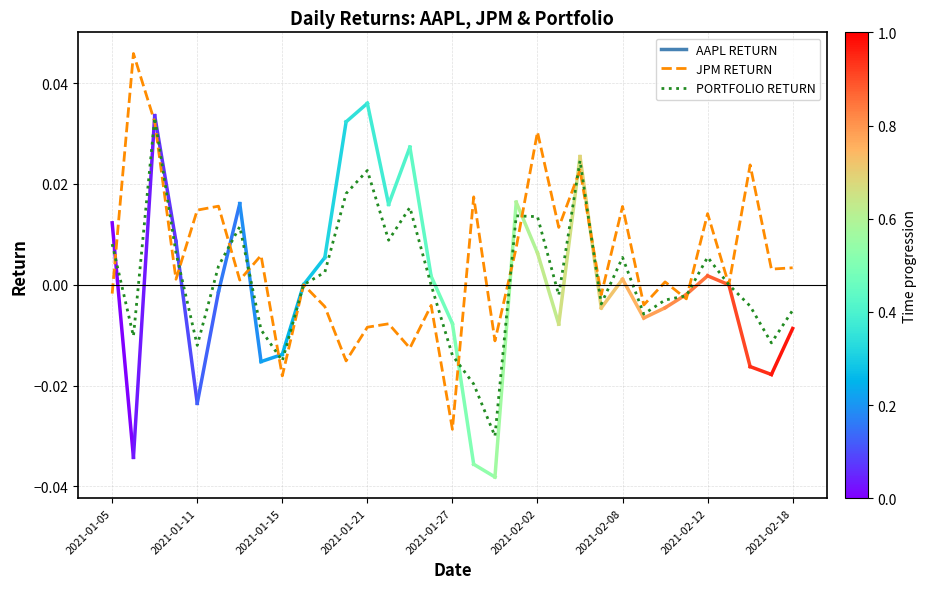

Which series has the largest range (max minus min)?

JPM RETURN